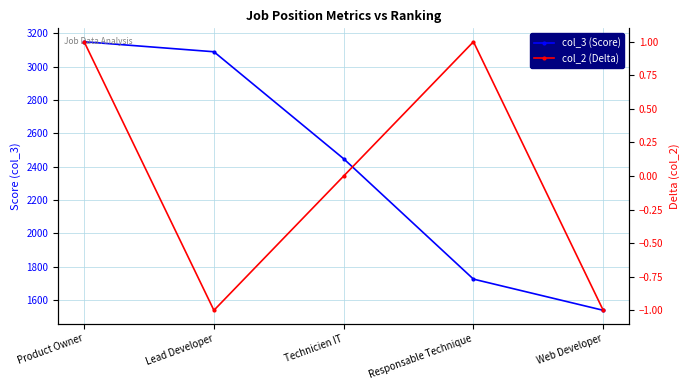

What position from the left is Responsable Technique?

4